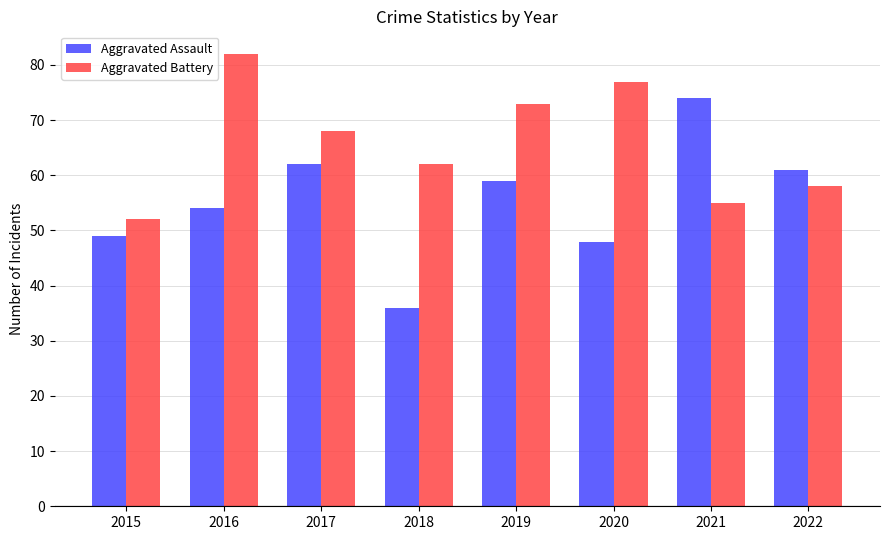

Count the Aggravated Battery values in the range 58 to 77.

5